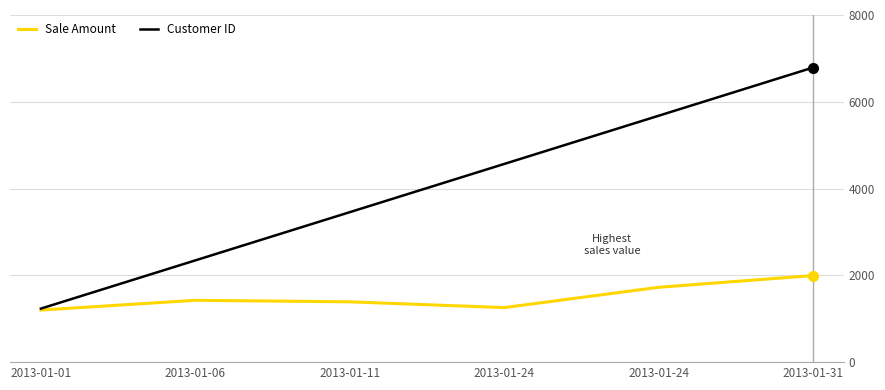

True or false: Sale Amount has a value of 1390 at 2013-01-11.

True